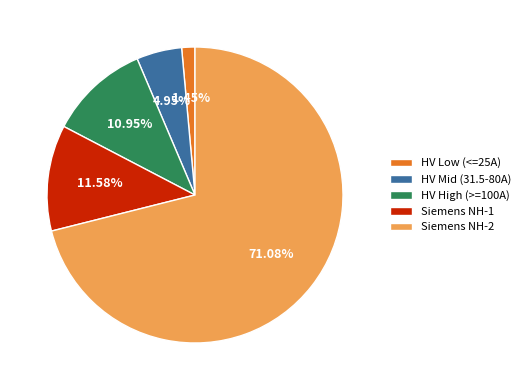

Do HV Mid (31.5-80A) and Siemens NH-2 together represent more than half of the pie?

Yes